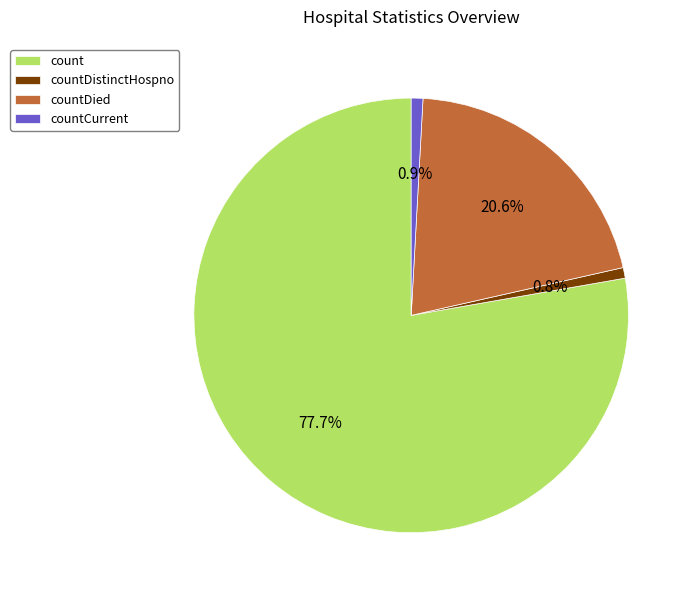

How many segments does this pie chart have?

4